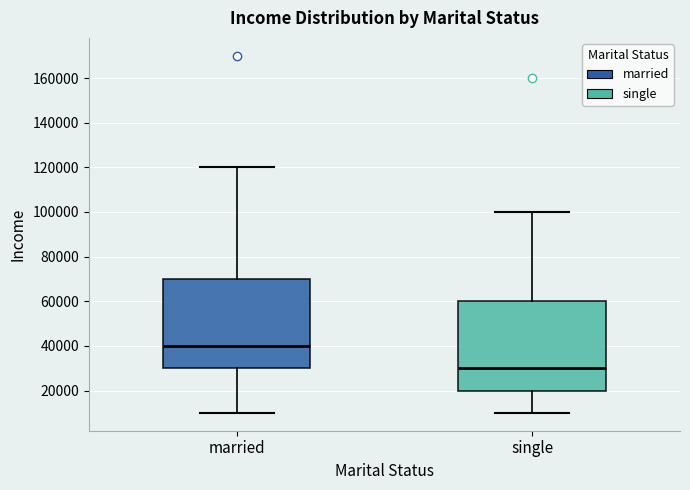

Reading left to right, read every box against the y-axis: the position of its median line, the range the box covers, and the ends of its whiskers. The values are not printed on the chart, so give them approximately, as read against the axis.

married: median 40000, box 30000 to 70000, whiskers 10000 to 120000
single: median 30000, box 20000 to 60000, whiskers 10000 to 100000